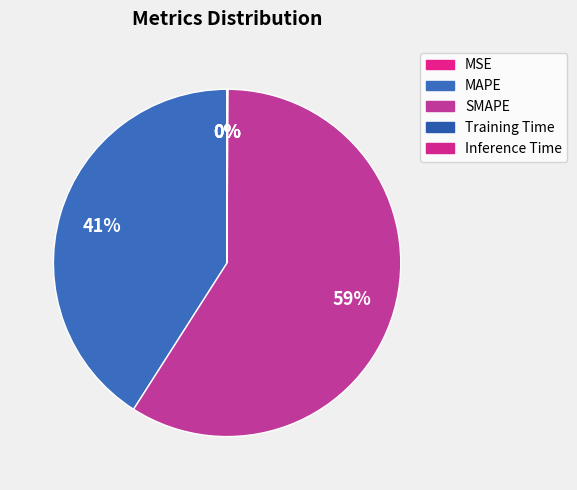

To the nearest percent, what is the average slice percentage?

20%